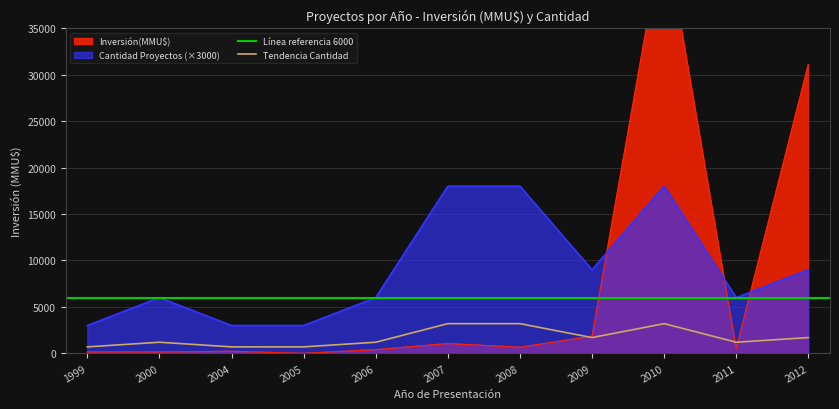

At which label is Count closest to 1?

1999